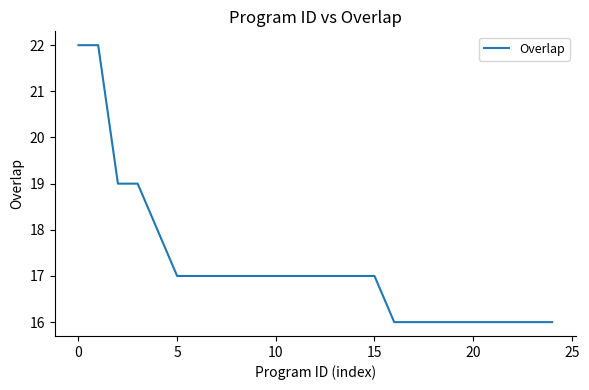

Count the number of categories in the chart.

25